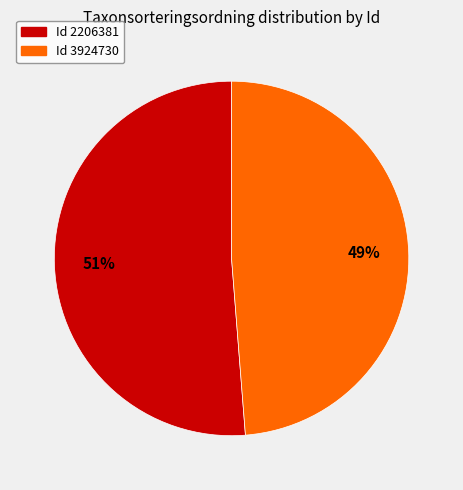

To the nearest percent, what is the difference between the largest and smallest slice percentages?

2%